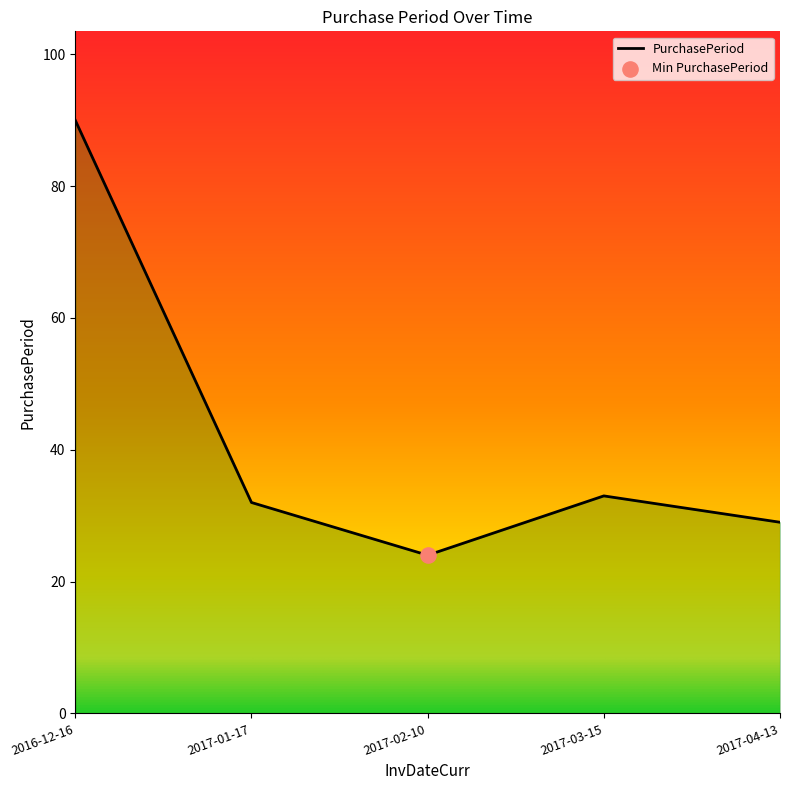

Which has a higher value, 2017-02-10 or 2017-01-17?

2017-01-17